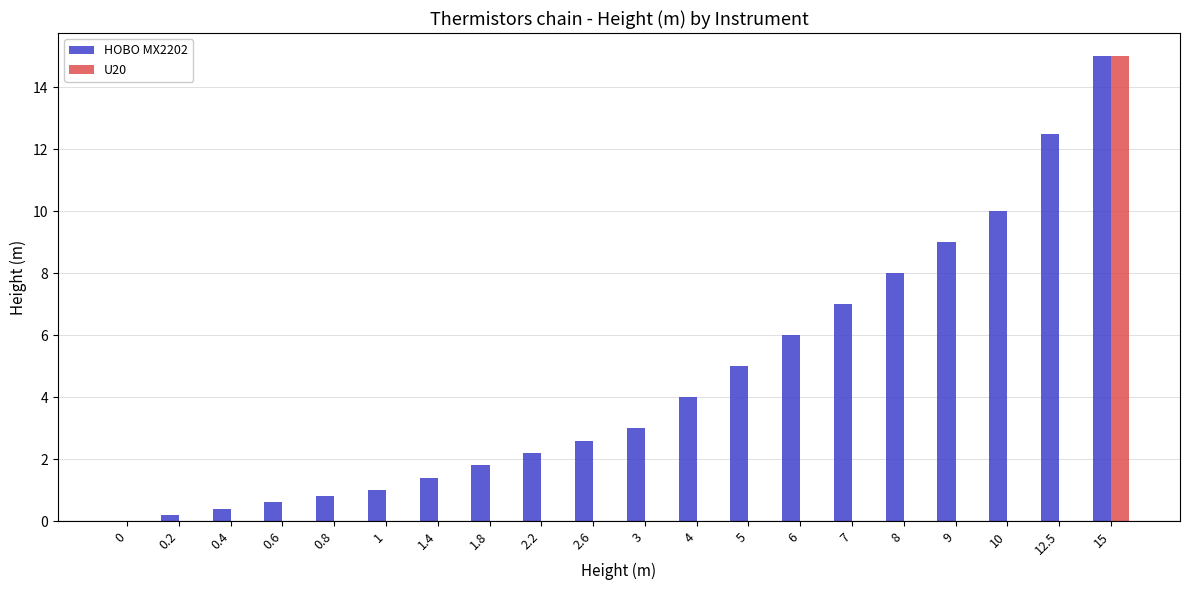

What is the spread (max minus min) of values at 6?

6.0